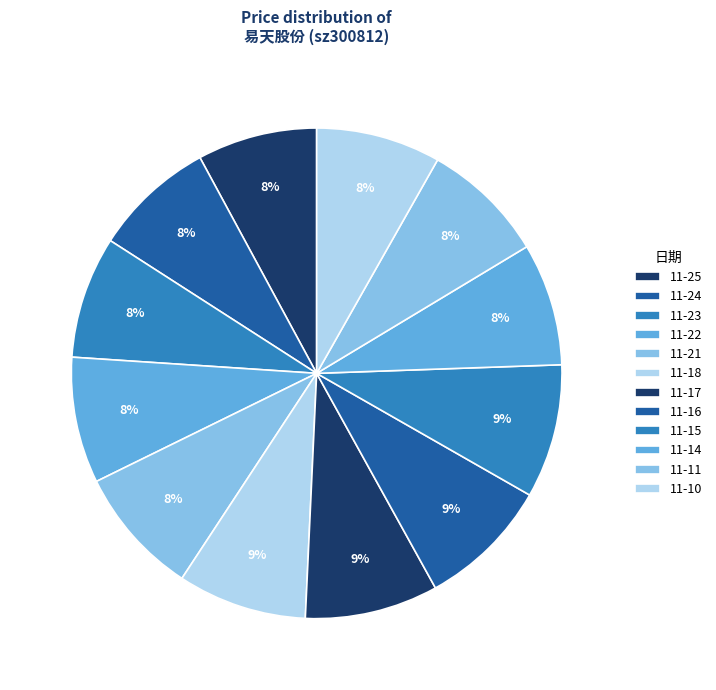

Count the number of slices in the pie.

12